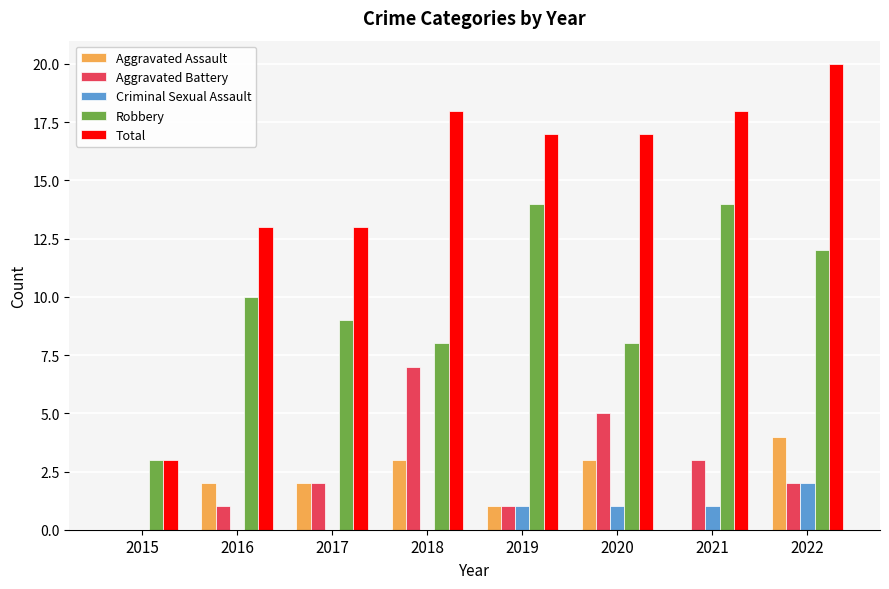

At which label does Total reach its peak?

2022